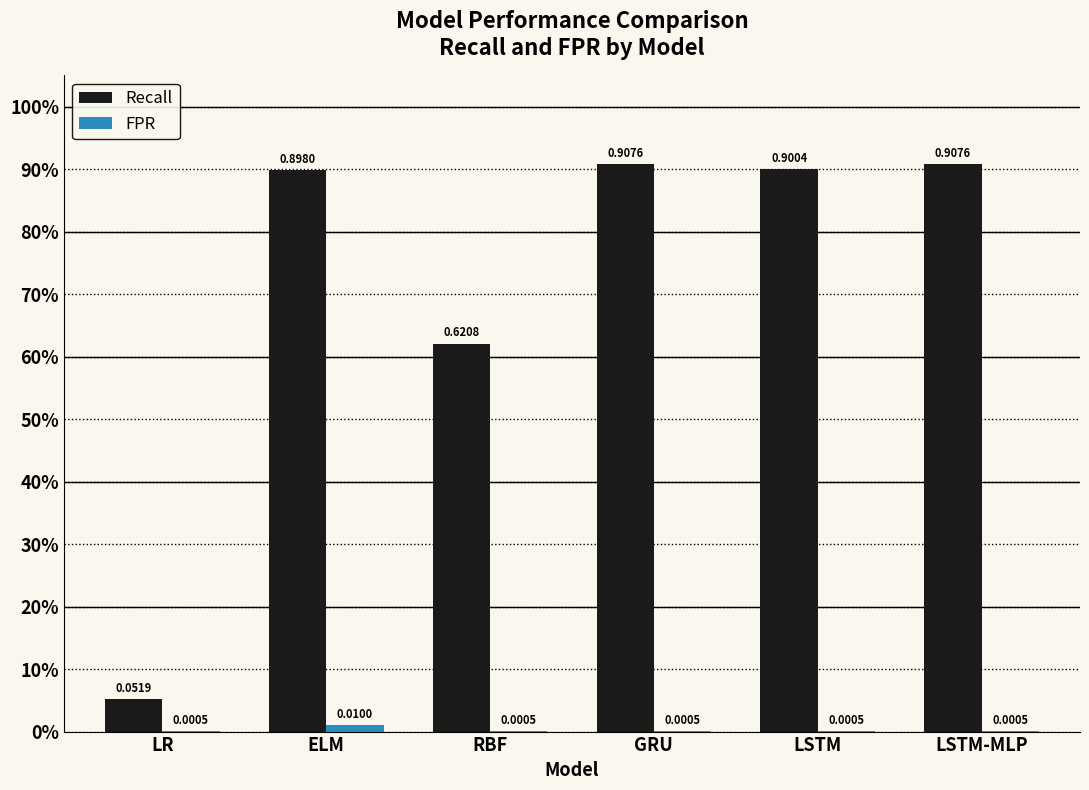

Is the value of Recall at GRU greater than the value of FPR at LSTM-MLP?

Yes